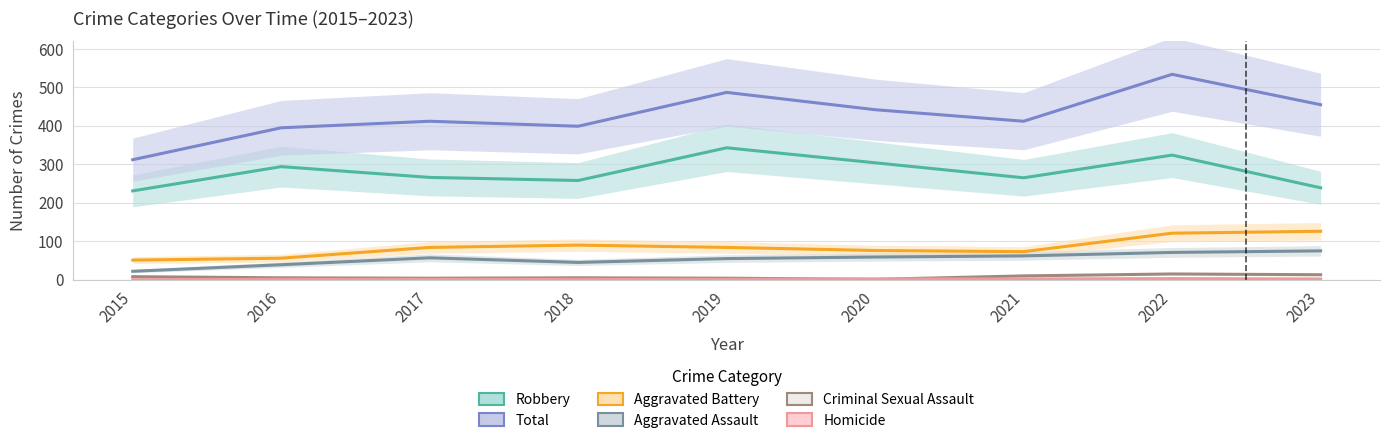

How many values in Homicide are above zero?

8